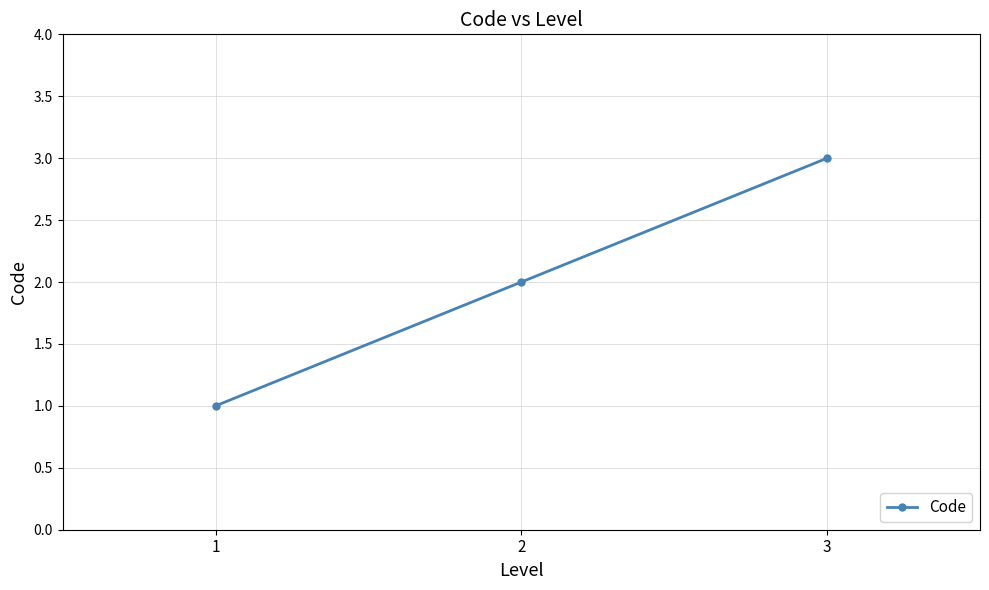

Count the number of categories in the chart.

3